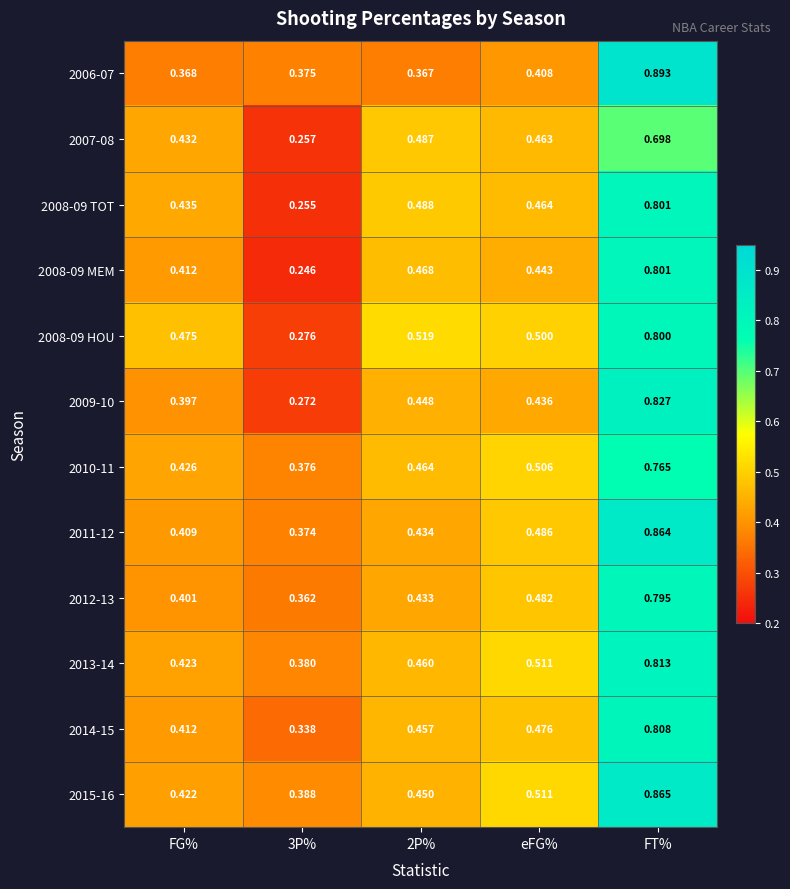

Is the value of 2006-07 at eFG% greater than the value of 2015-16 at FT%?

No